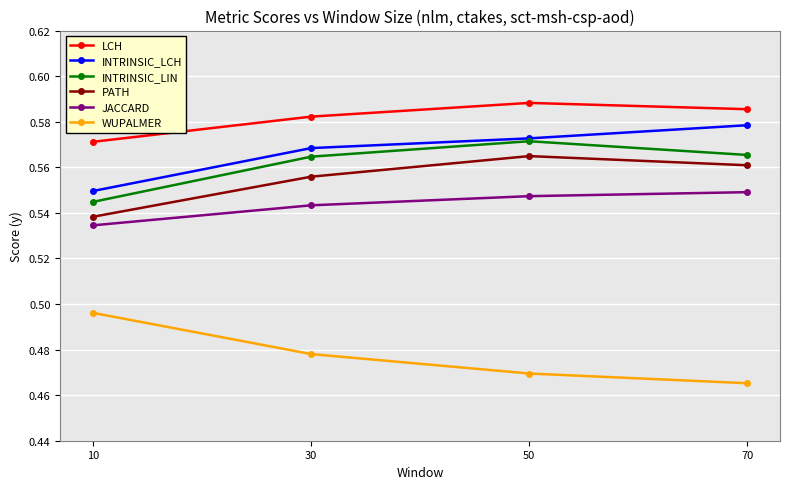

Which label corresponds to the smallest value in the chart?

70